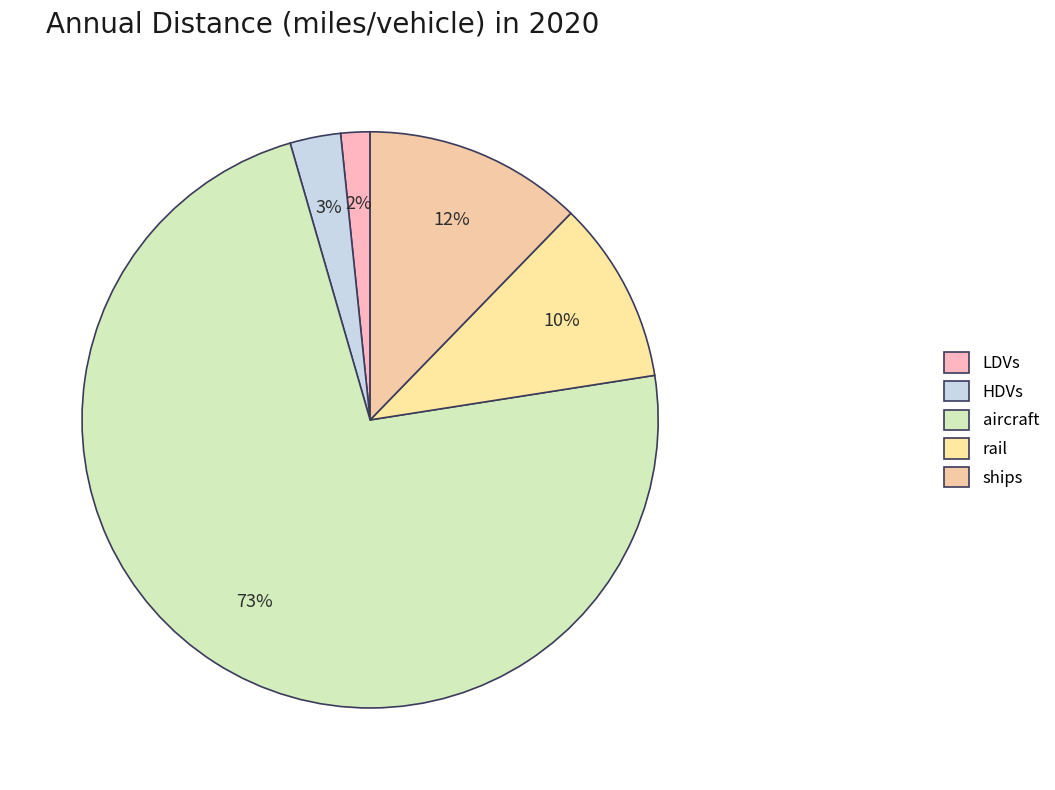

How many segments does this pie chart have?

5